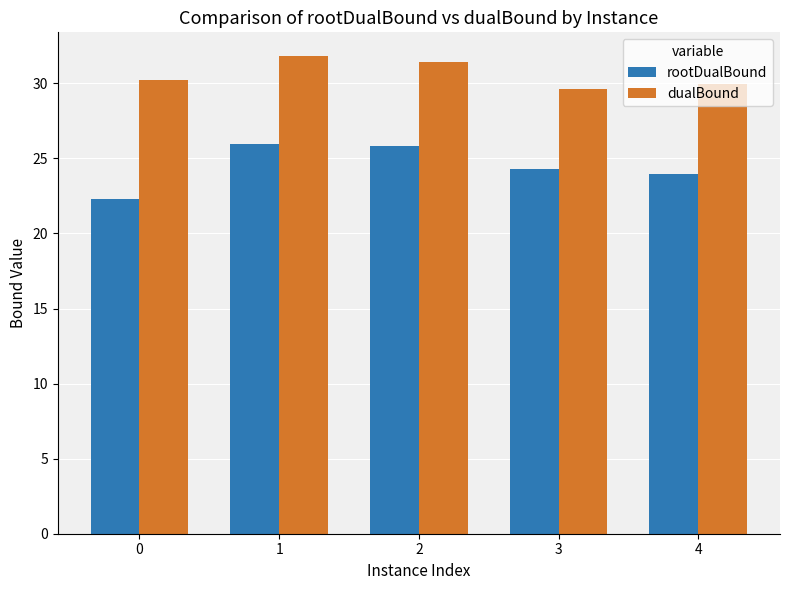

The rootDualBound series shows 25.8 at 2. True or false?

True